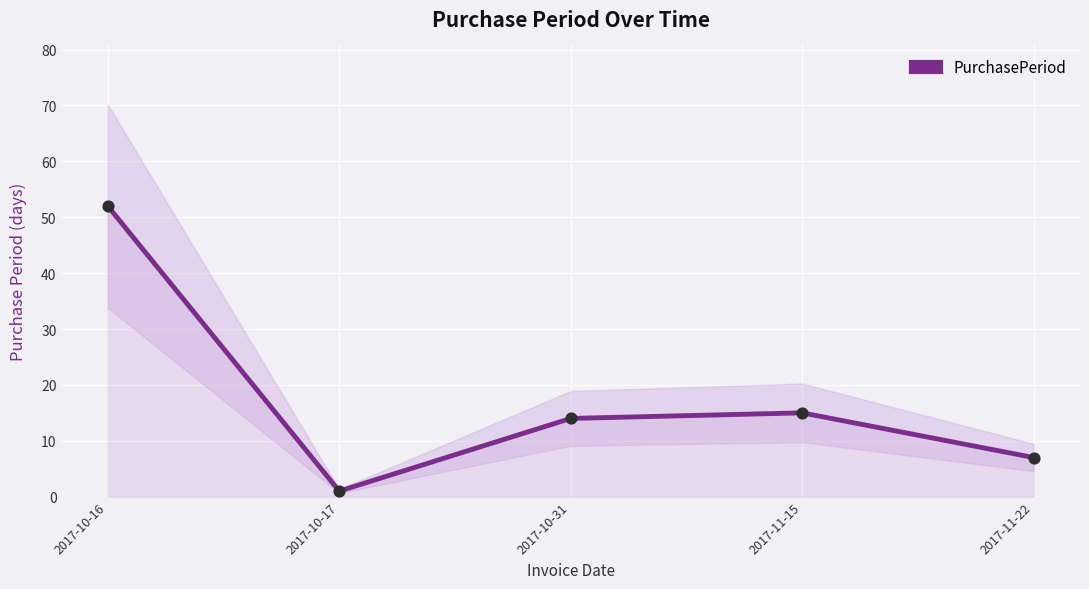

What is the change in value from 2017-10-16 to 2017-10-17?

-51